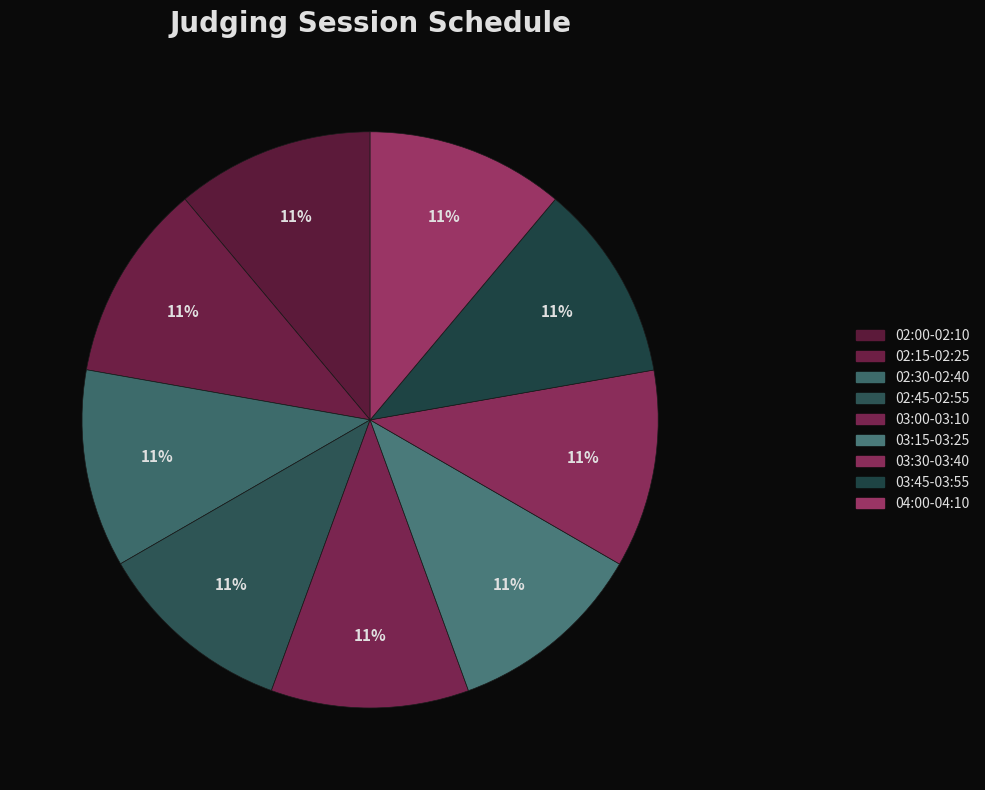

How many slices are in this pie chart?

9